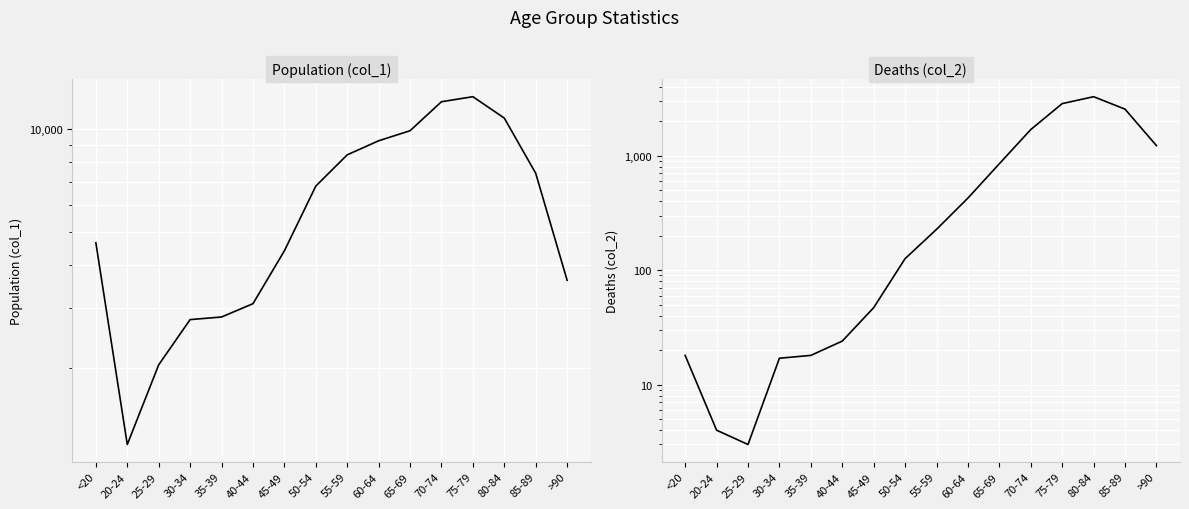

True or false: Population (col_1) has a value of 5514 at >90.

False